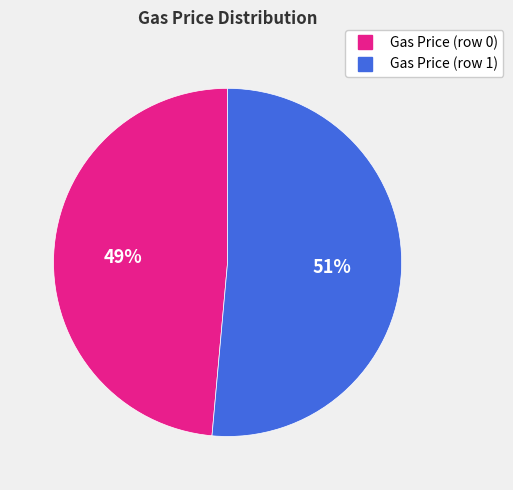

To the nearest percent, what is the average slice percentage?

50%